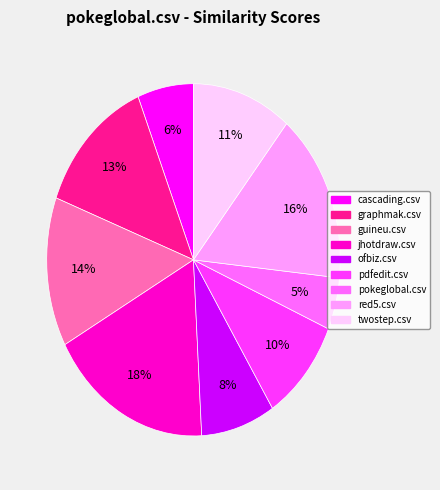

Between twostep.csv and pdfedit.csv, which is larger?

twostep.csv